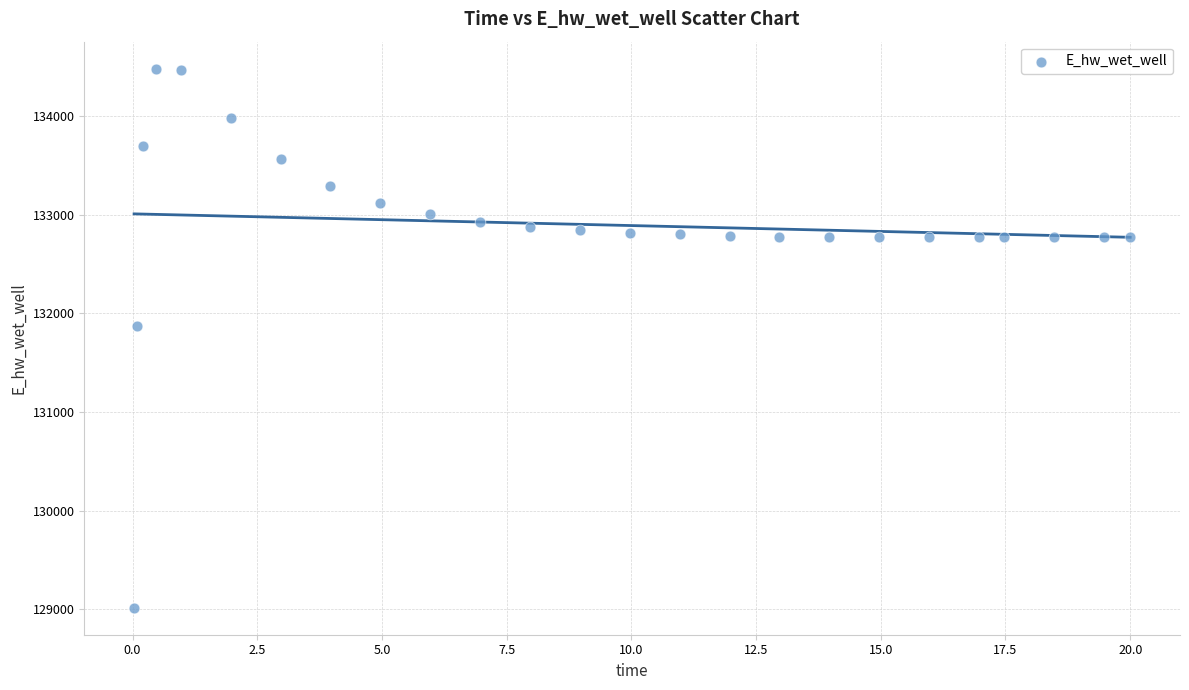

What Y value in the scatter plot is closest to 131748?

131866.8